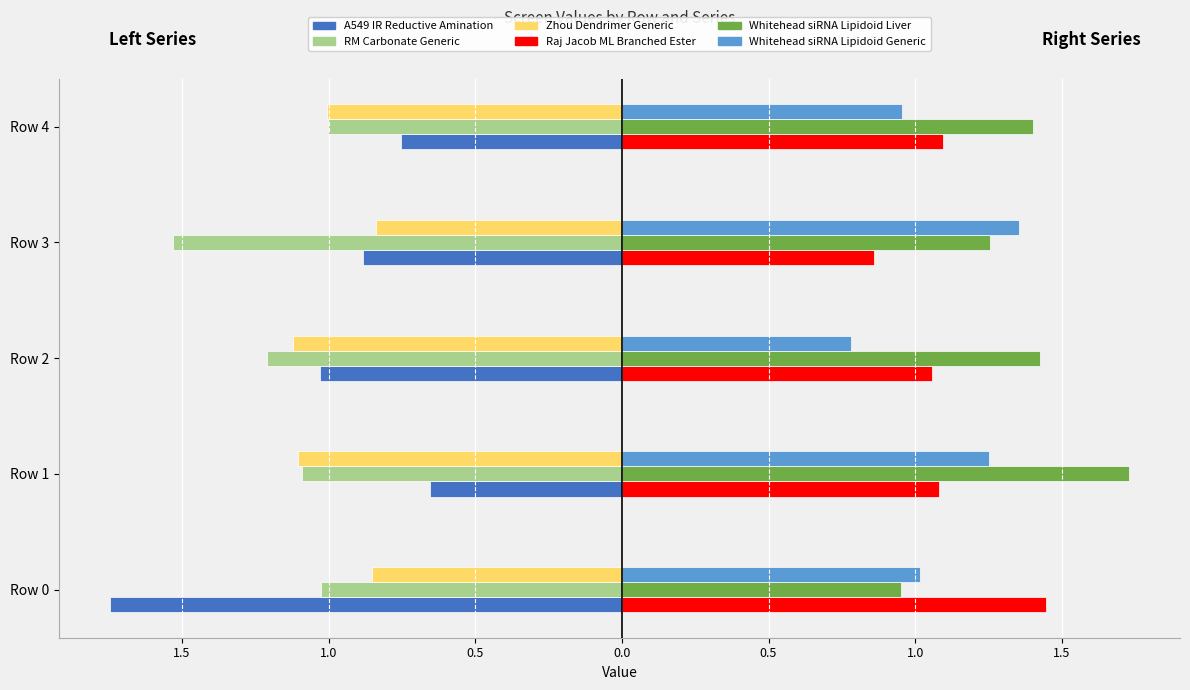

Count the number of data series in this chart.

6